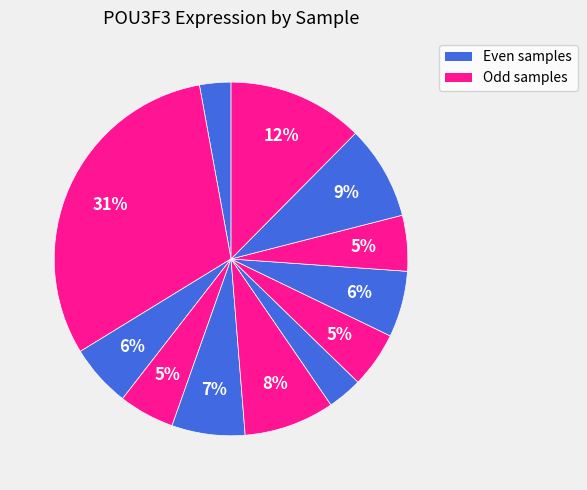

Count the number of slices in the pie.

12